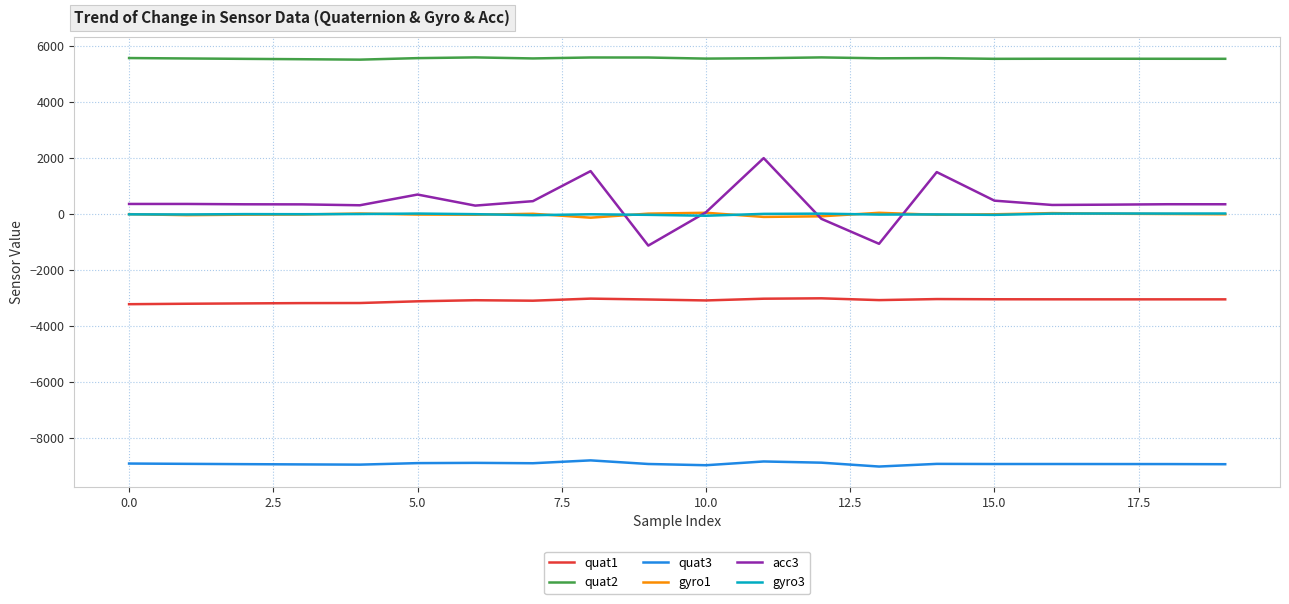

True or false: quat2 and acc3 cross at least once.

False